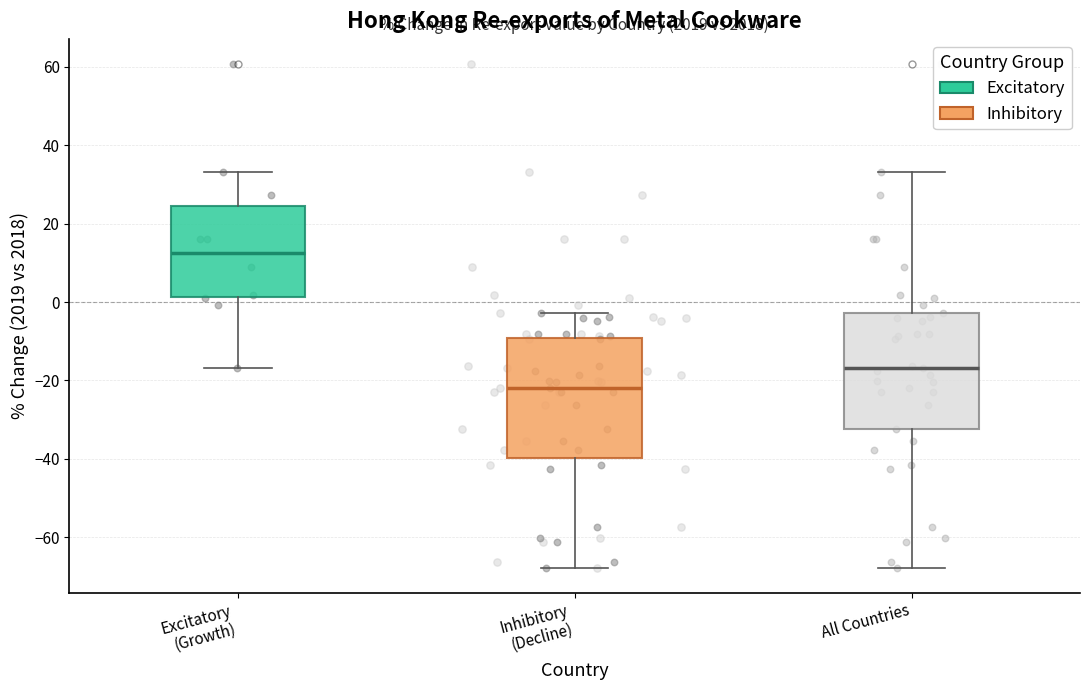

Reading left to right, transcribe this box plot: for each box, give where its median line is, the range the box spans, and where its two whiskers end, as read against the y-axis. The values are not printed on the chart, so give them approximately, as read against the axis.

Excitatory (Growth): median 12, box 2 to 24, whiskers -16 to 34
Inhibitory (Decline): median -22, box -40 to -10, whiskers -68 to -2
All Countries: median -16, box -32 to -2, whiskers -68 to 34